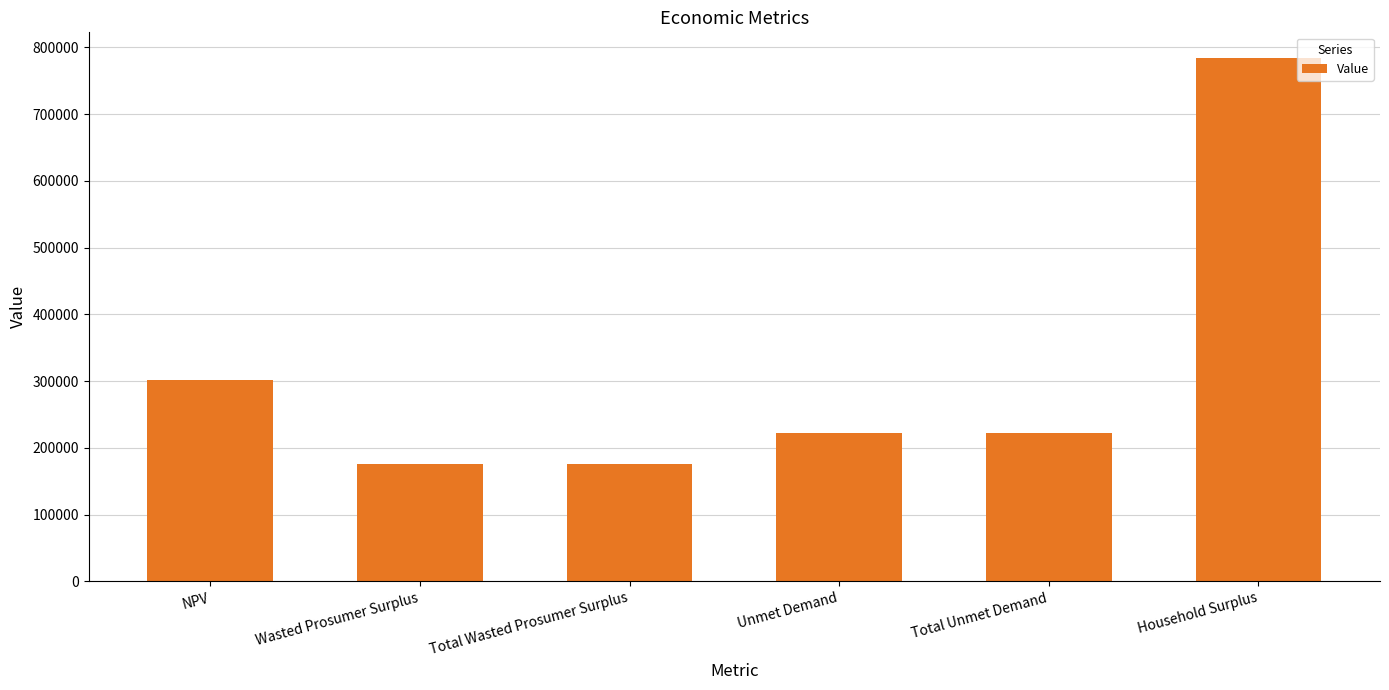

What is the difference between the maximum and second lowest values?

607729.2